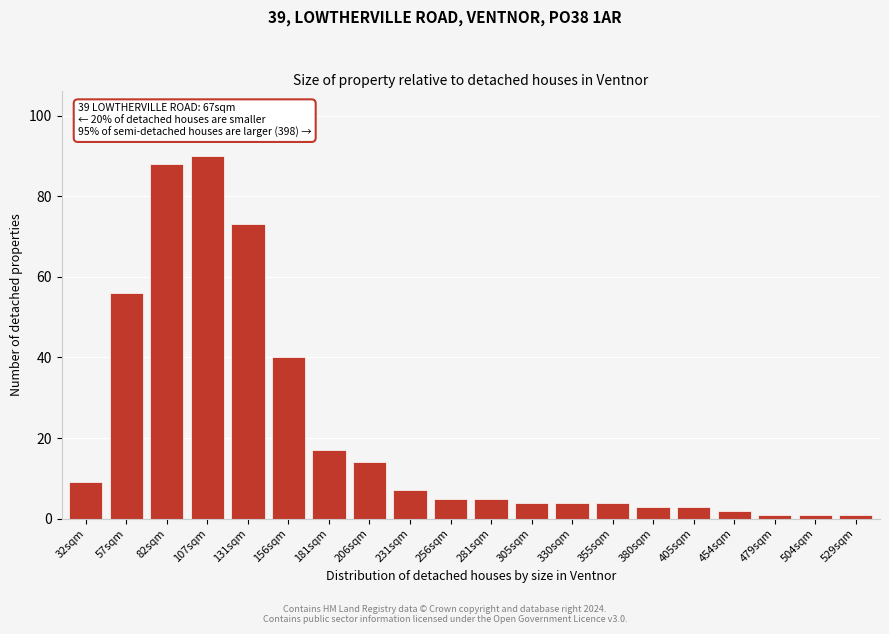

Reading right to left, transcribe all the data shown in this chart.

529sqm=1	504sqm=1	479sqm=1	454sqm=2	405sqm=3	380sqm=3	355sqm=4	330sqm=4	305sqm=4	281sqm=5	256sqm=5	231sqm=7	206sqm=14	181sqm=17	156sqm=40	131sqm=73	107sqm=90	82sqm=88	57sqm=56	32sqm=9